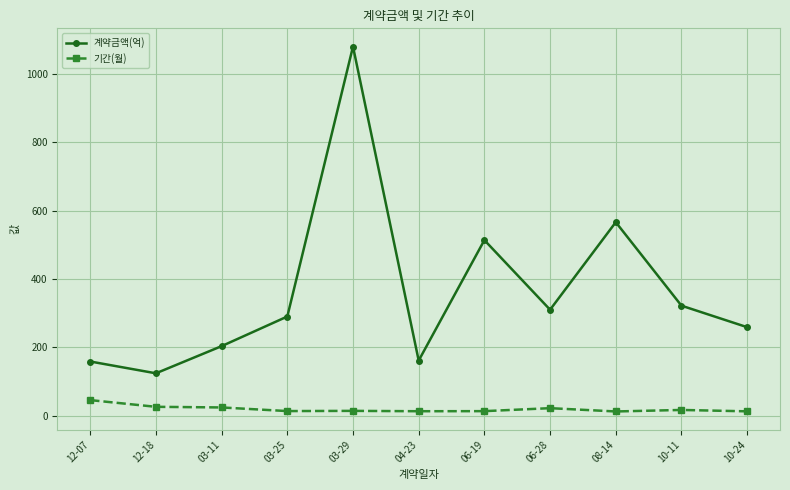

True or false: 계약금액(억) and 기간(월) cross at least once.

False